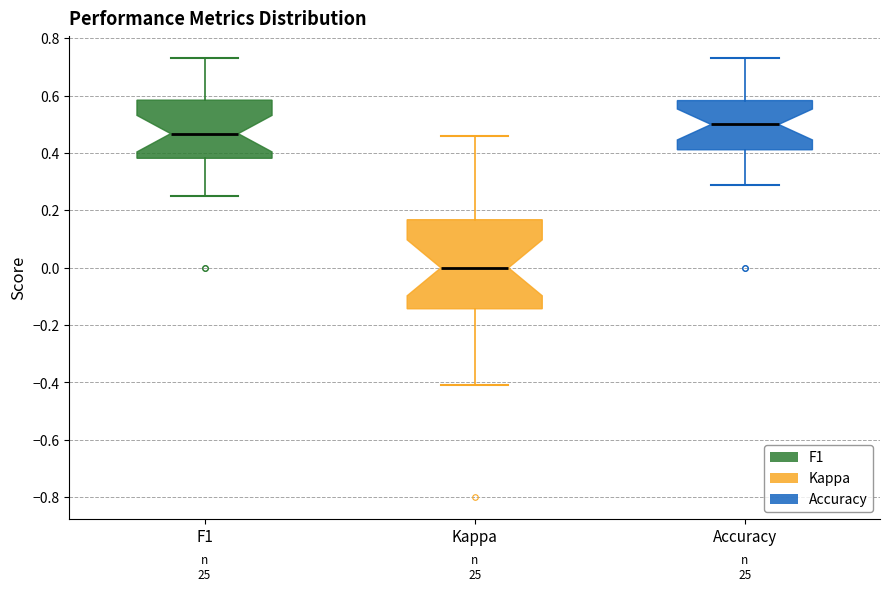

Reading left to right, transcribe this box plot: for each box, give where its median line is, the range the box spans, and where its two whiskers end, as read against the y-axis. The values are not printed on the chart, so give them approximately, as read against the axis.

F1: median 0.46, box 0.38 to 0.58, whiskers 0.26 to 0.74
Kappa: median 0.00, box -0.14 to 0.16, whiskers -0.40 to 0.46
Accuracy: median 0.50, box 0.42 to 0.58, whiskers 0.30 to 0.74